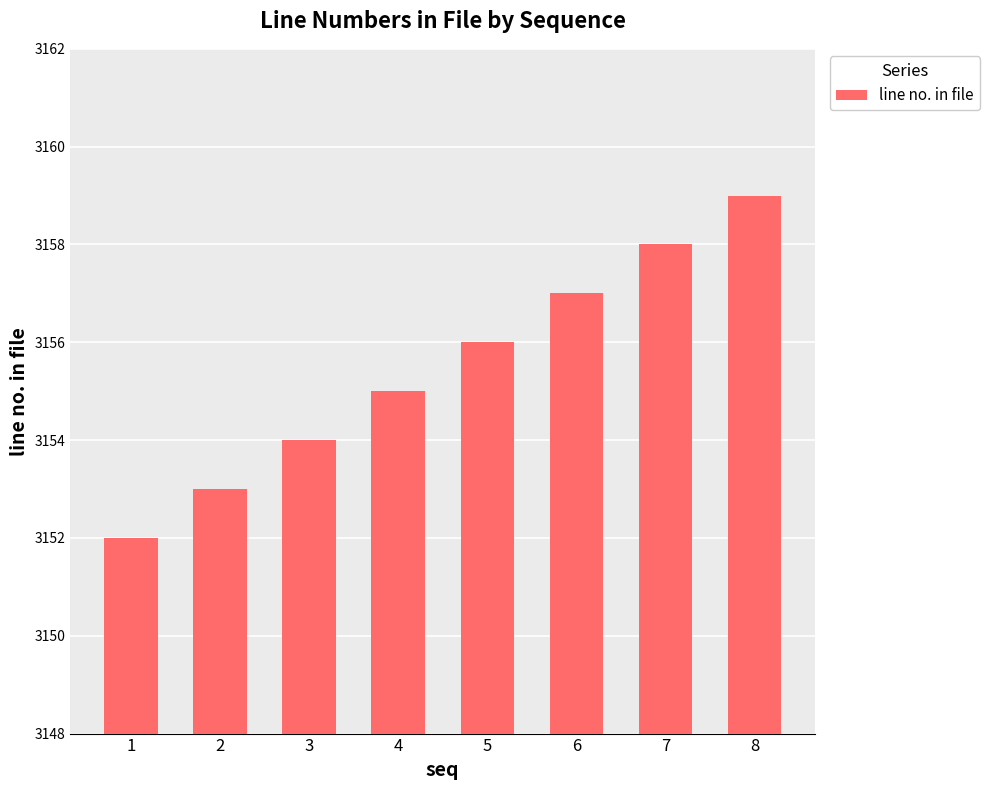

What is the average value?

3156